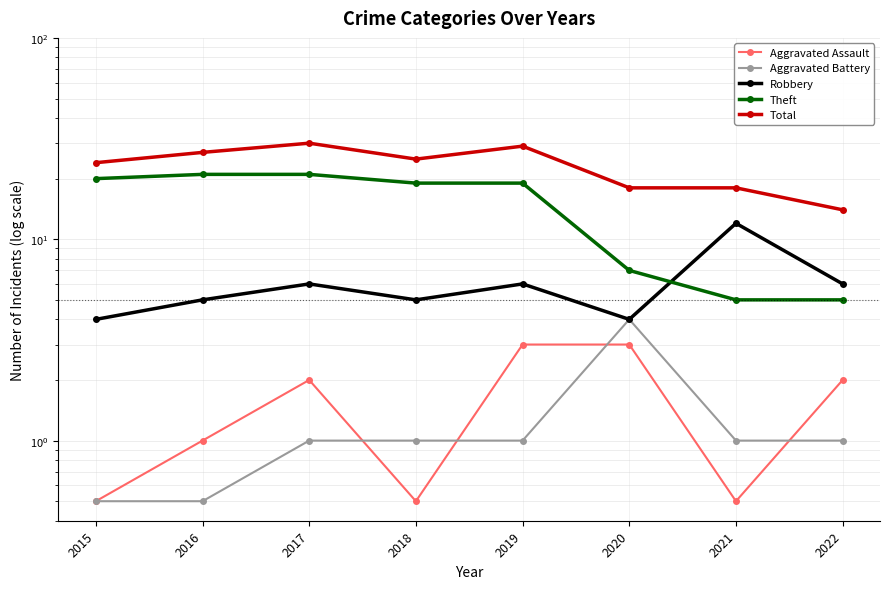

Which series has the largest total across all categories?

Total